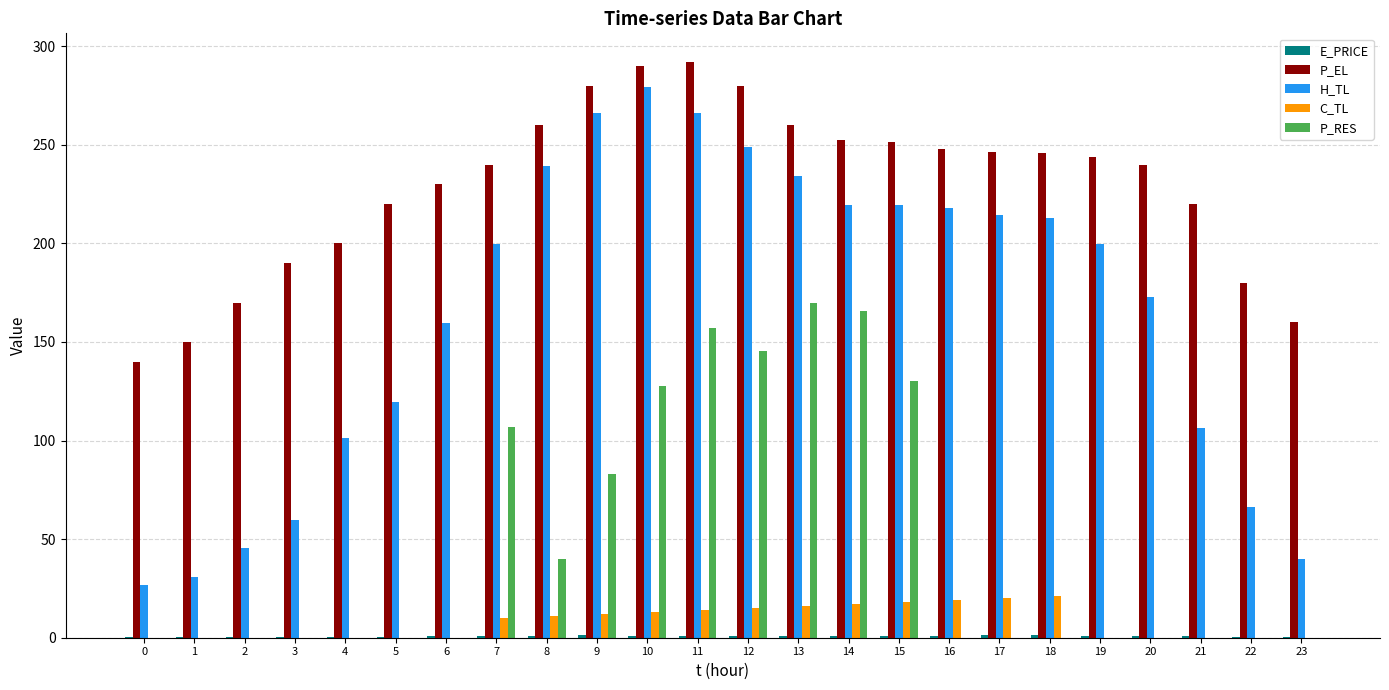

Where is P_RES nearest to the value 84?

9